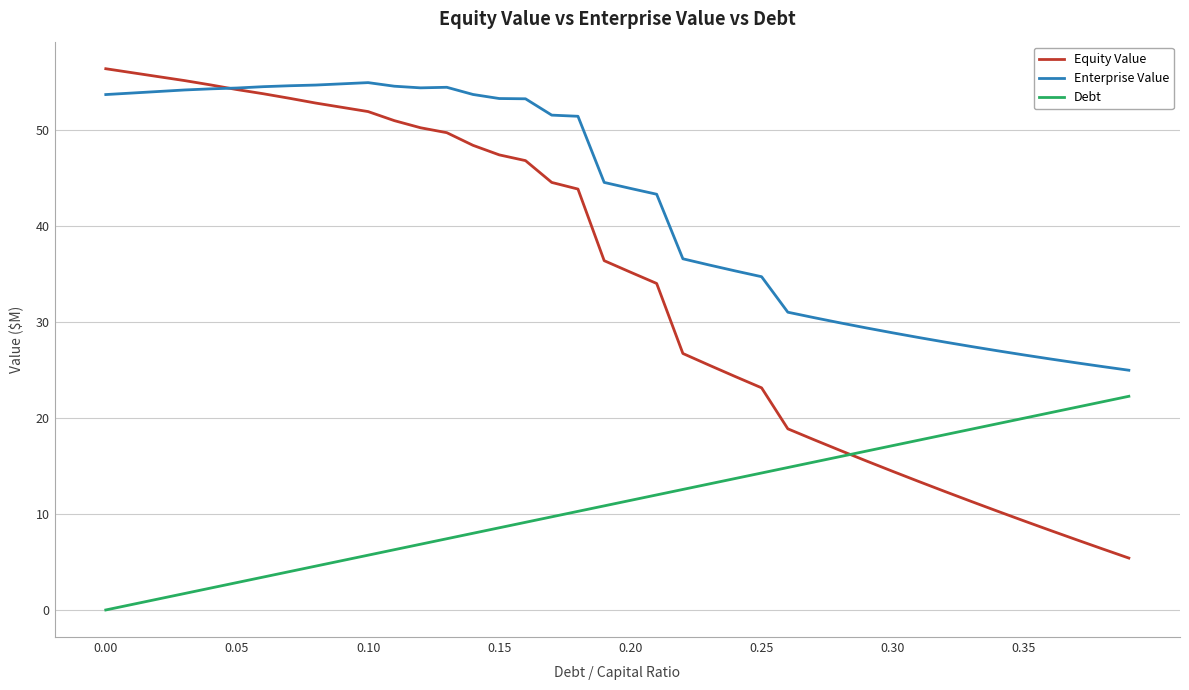

List the series in order of their overall mean, highest first.

Enterprise Value, Equity Value, Debt